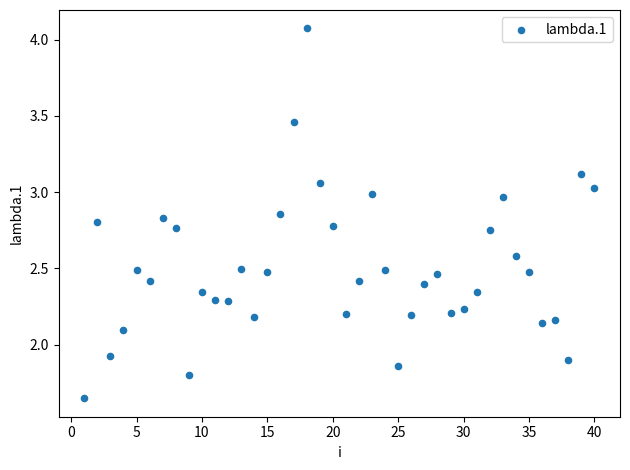

What is the range of Y values (max minus min)?

2.4